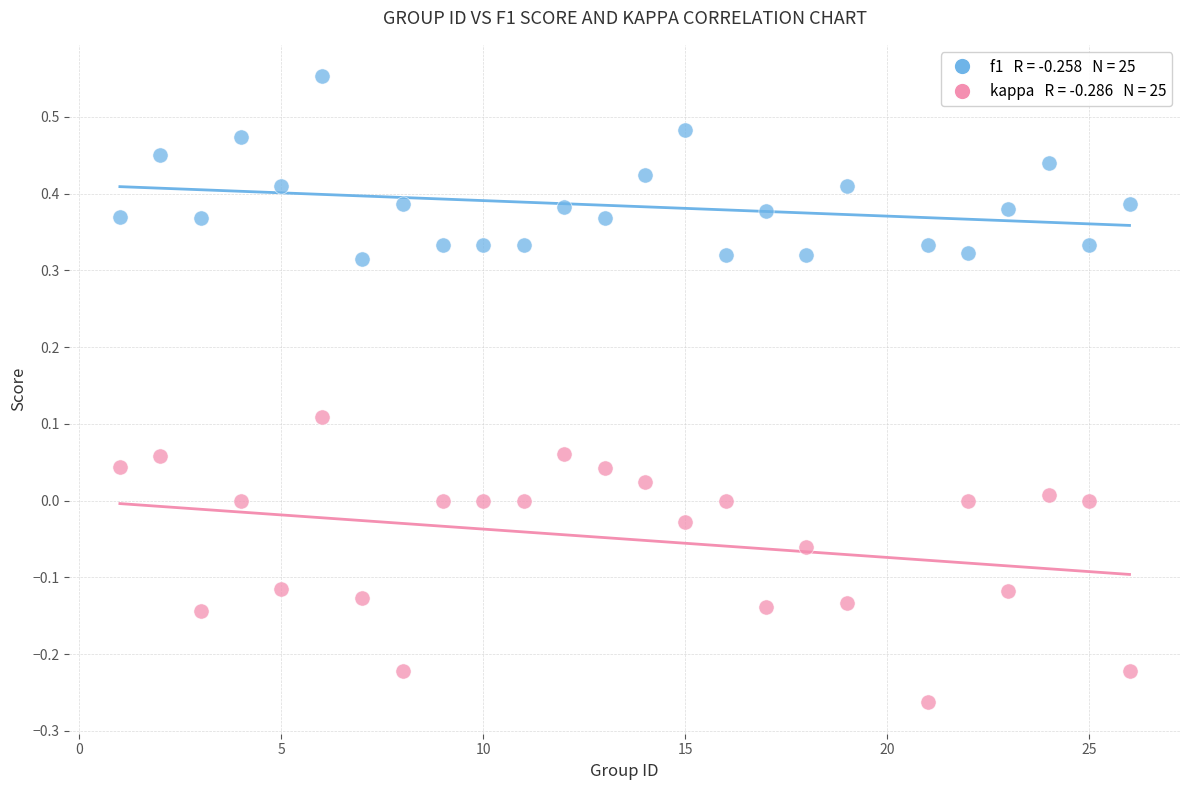

Across all data points, what is the range of Y values (max minus min)?

0.8